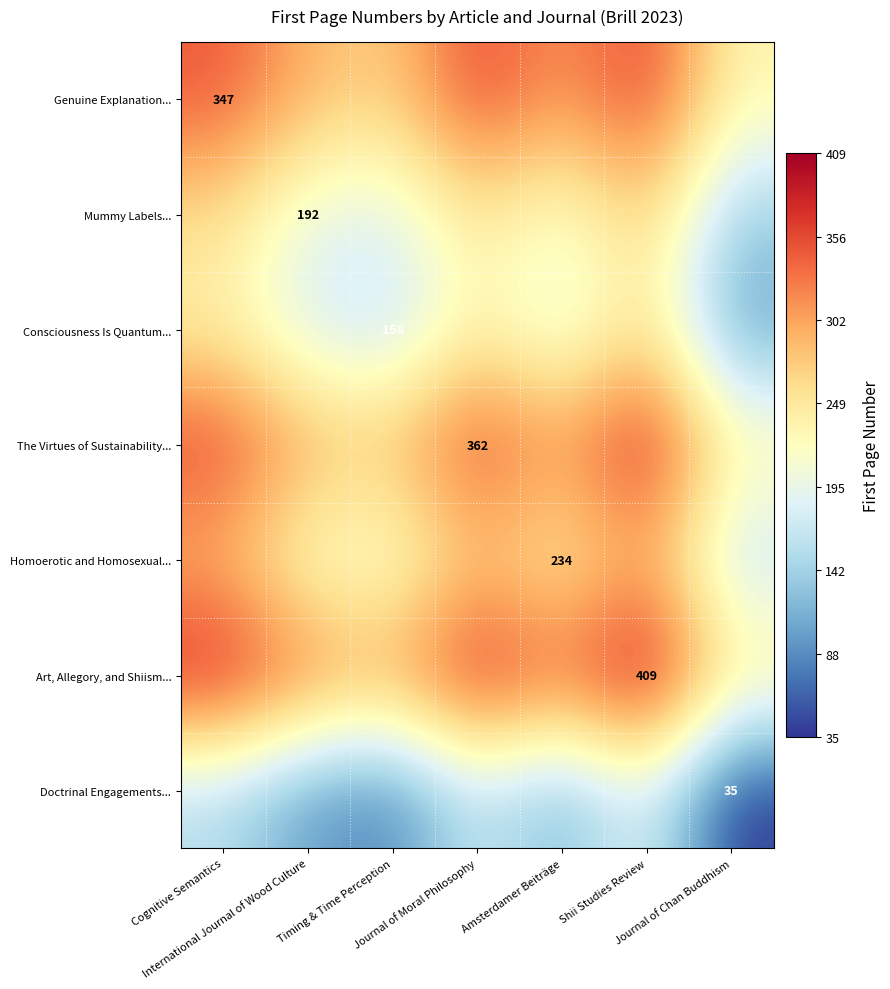

At how many categories does at least one series exceed 164?

7